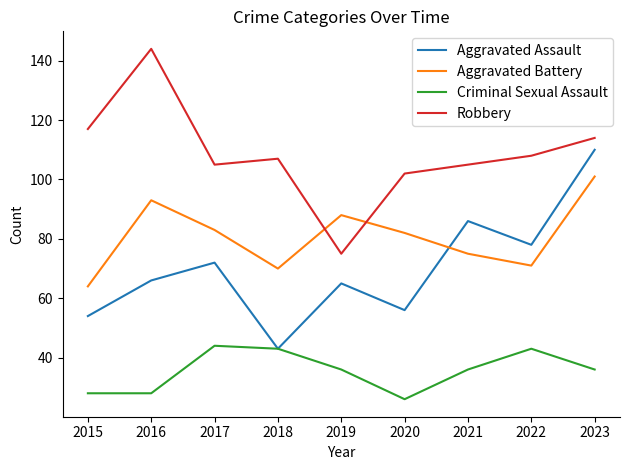

What is the approximate value of Criminal Sexual Assault at 2021?

36